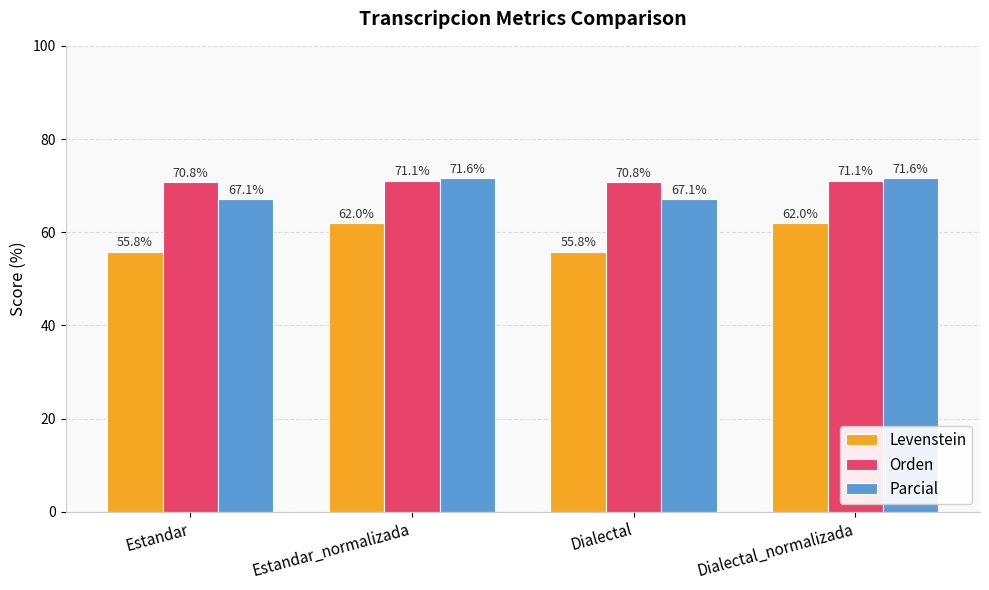

What is the sum of the Levenstein values at Estandar_normalizada and Dialectal?

117.8